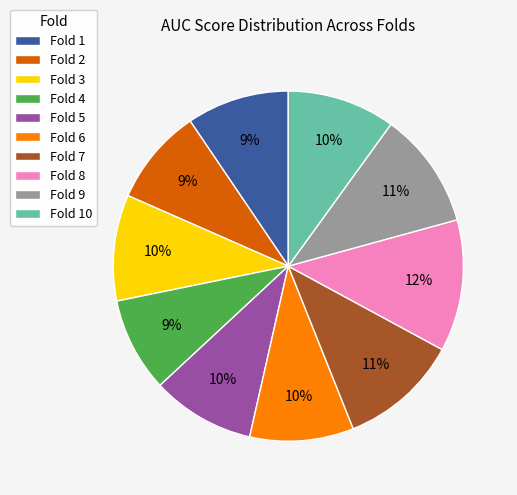

Combined, do Fold 4 and Fold 1 account for over 50%?

No